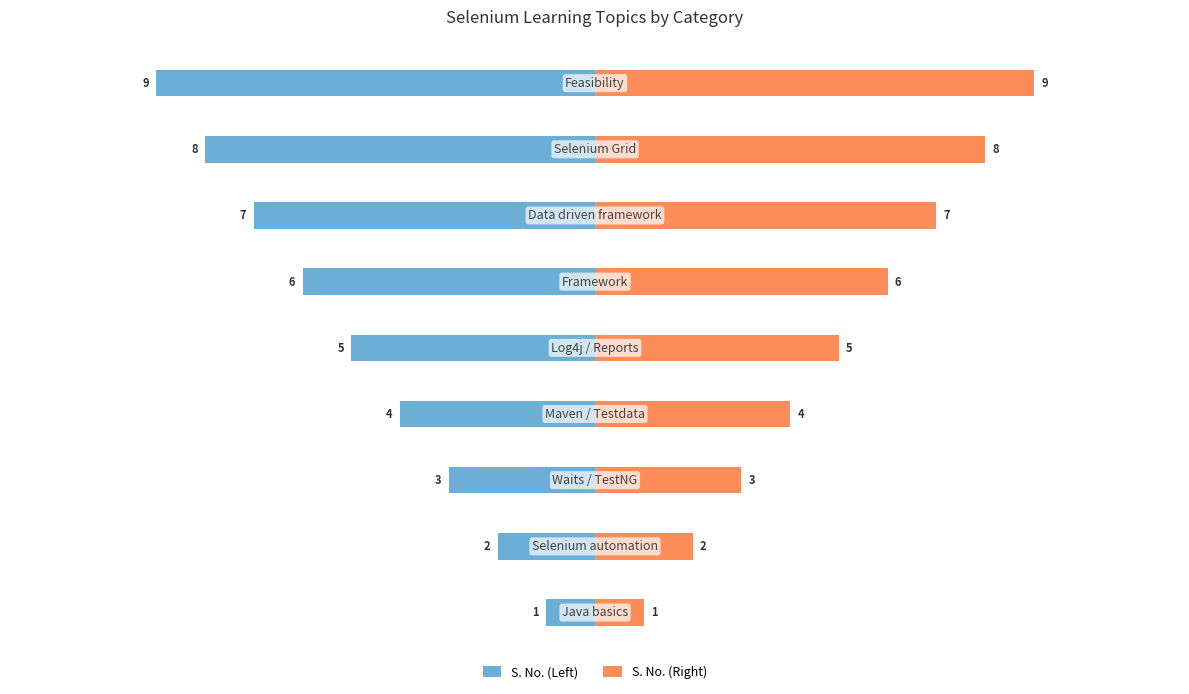

What is the difference between the S. No. (Right) values at 6 and 7?

1